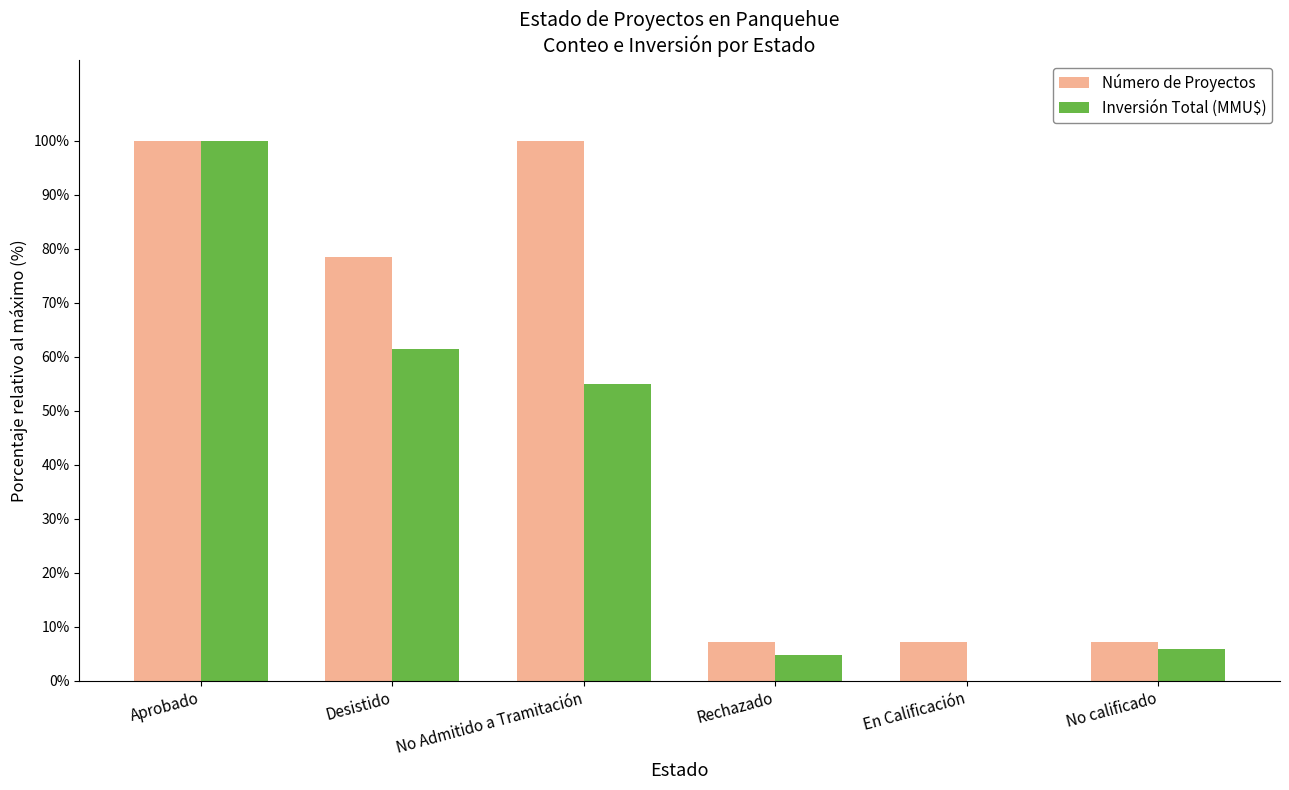

What is the maximum value shown in the chart?

100.0